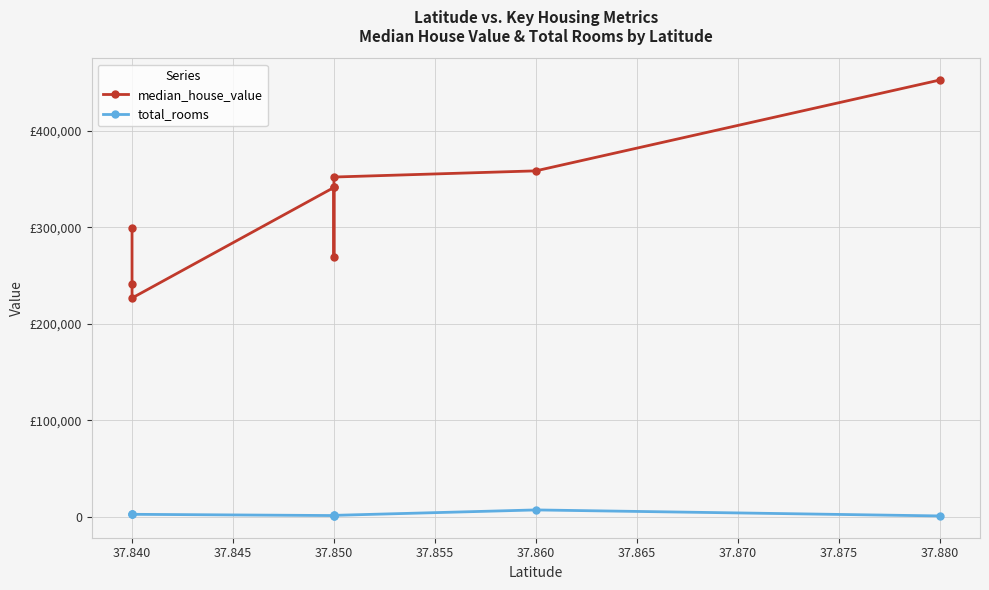

At 37.840, list the series in order from smallest to largest.

total_rooms, median_house_value